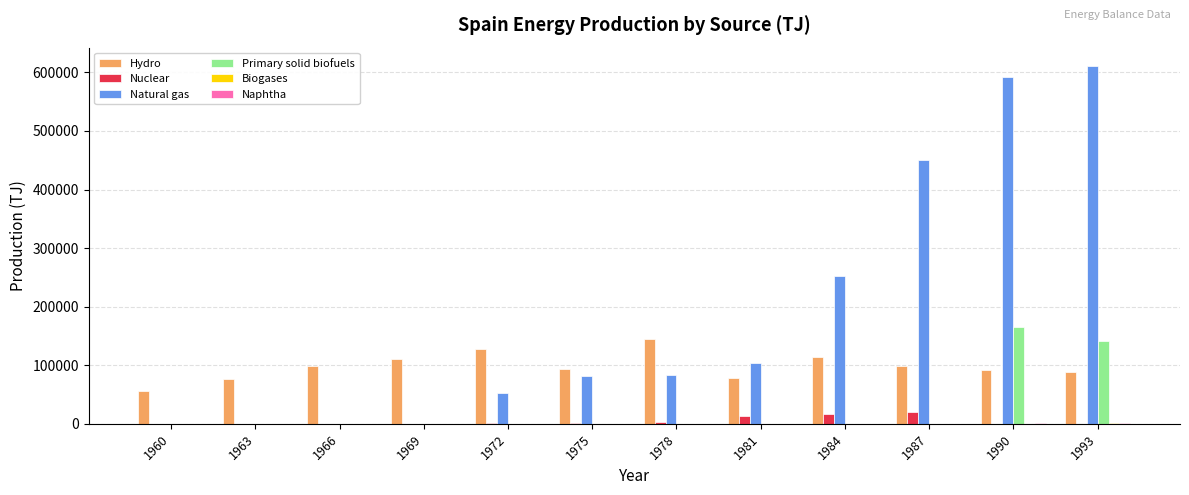

Which series has the largest total across all categories?

Natural gas